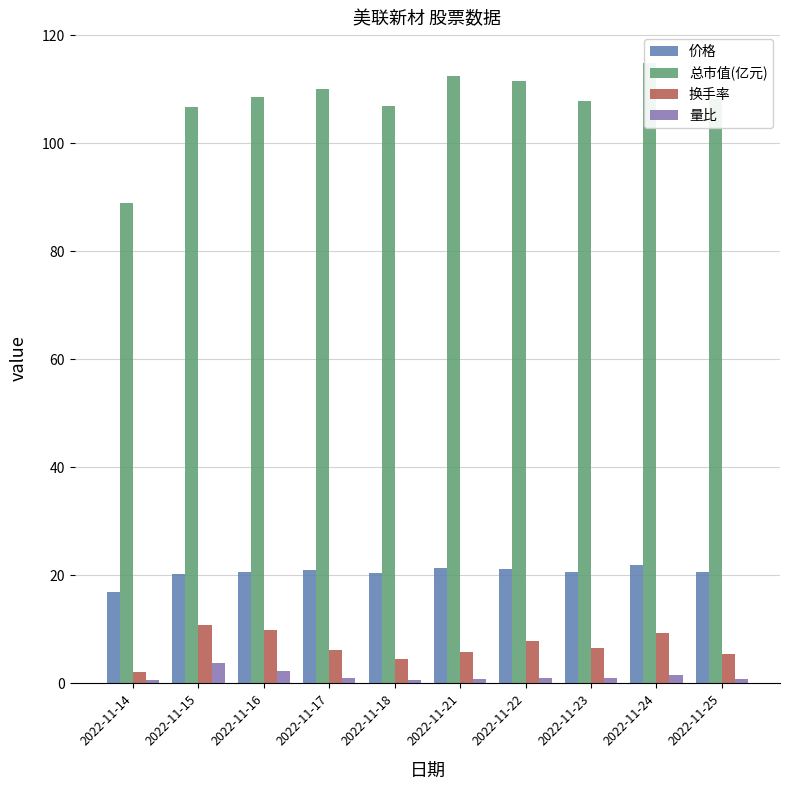

Which has a higher value, 2022-11-14 or 2022-11-18?

2022-11-18